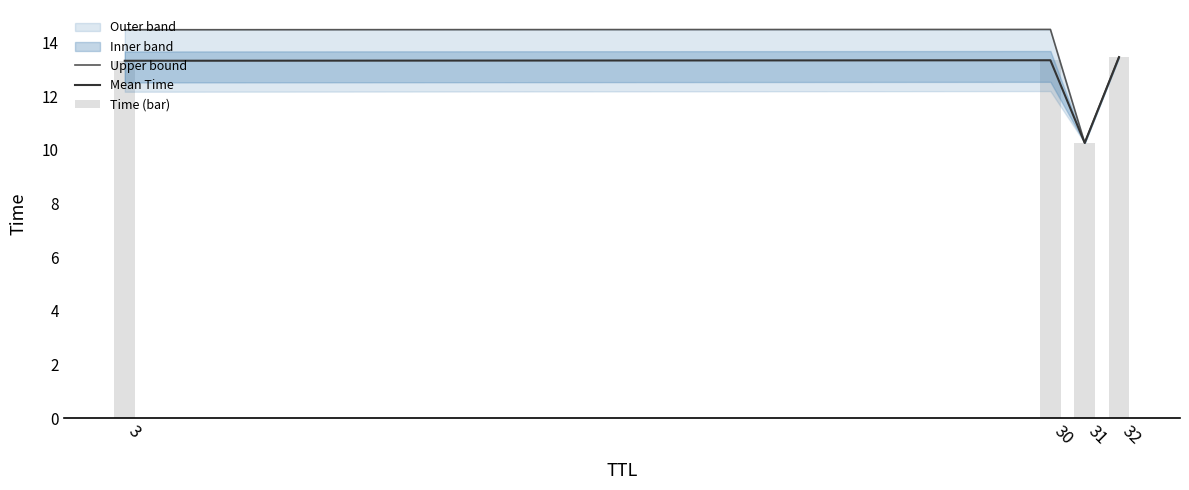

At which category is the sum across all series the highest?

30